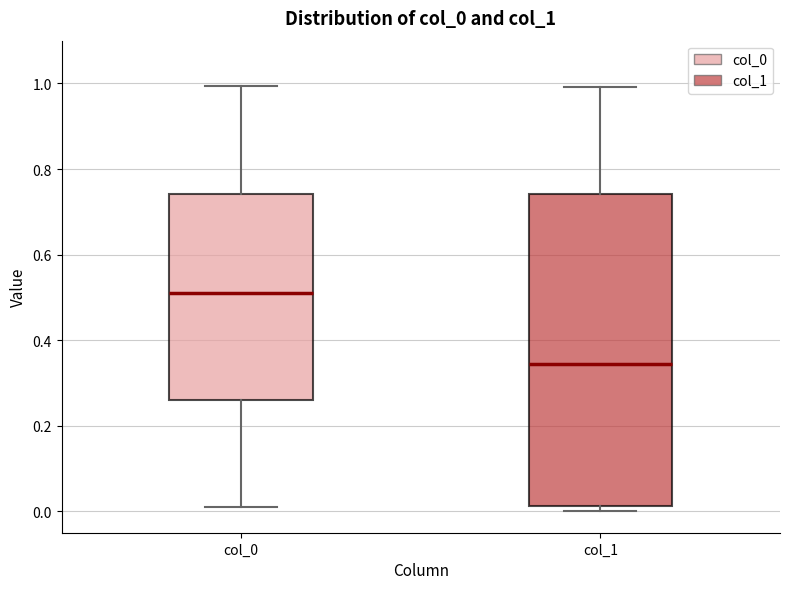

Reading left to right, read every box against the y-axis: the position of its median line, the range the box covers, and the ends of its whiskers. The values are not printed on the chart, so give them approximately, as read against the axis.

col_0: median 0.52, box 0.26 to 0.74, whiskers 0.00 to 1.00
col_1: median 0.34, box 0.02 to 0.74, whiskers 0.00 to 1.00